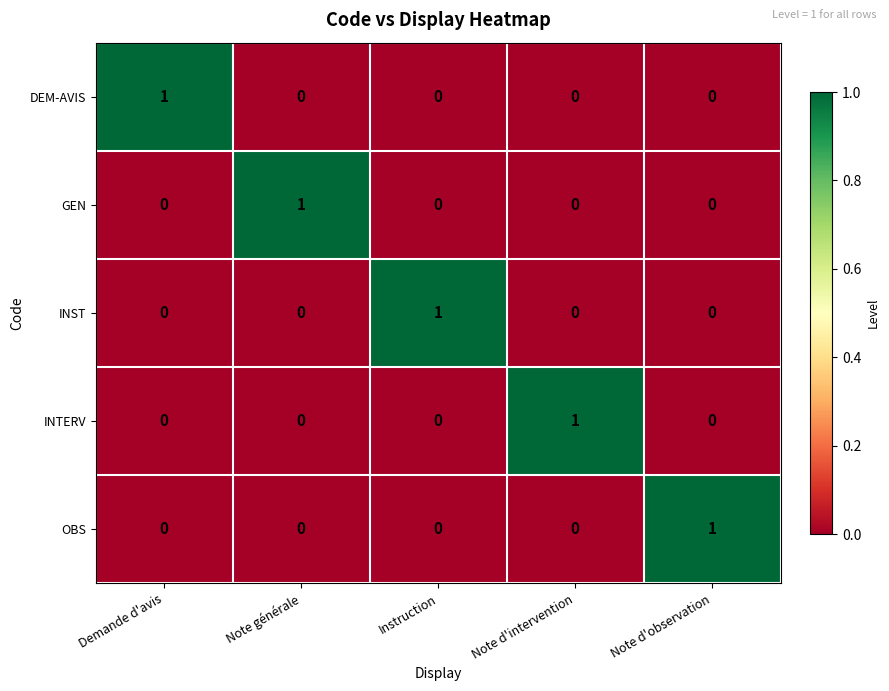

At how many categories does at least one series exceed 0?

5